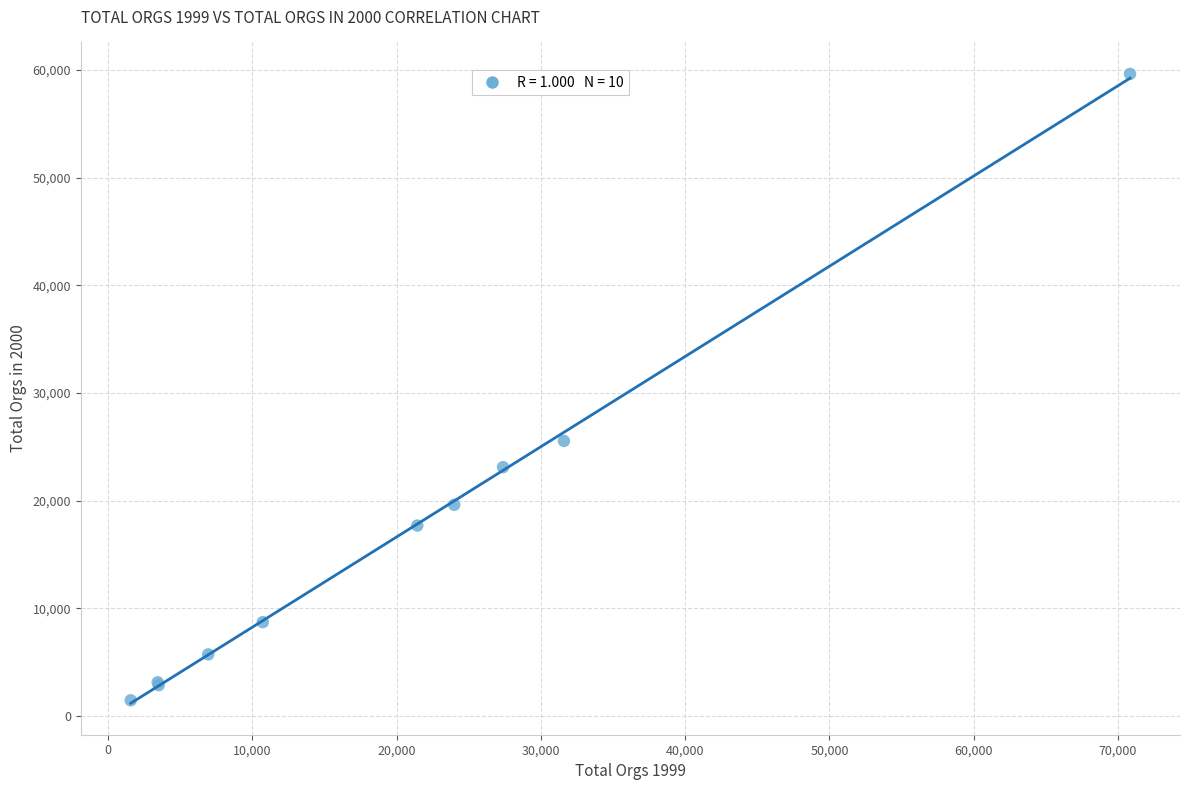

What Y value in the scatter plot is closest to 30549?

25546